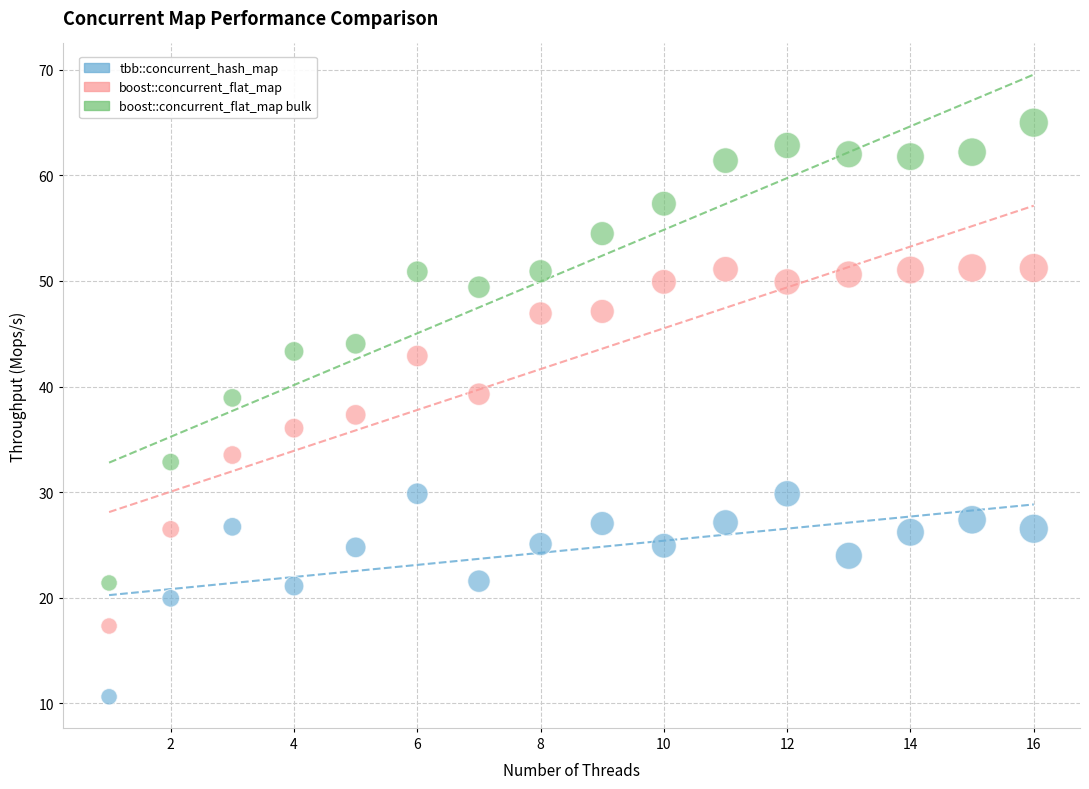

Across all data points, what is the range of Y values (max minus min)?

54.4